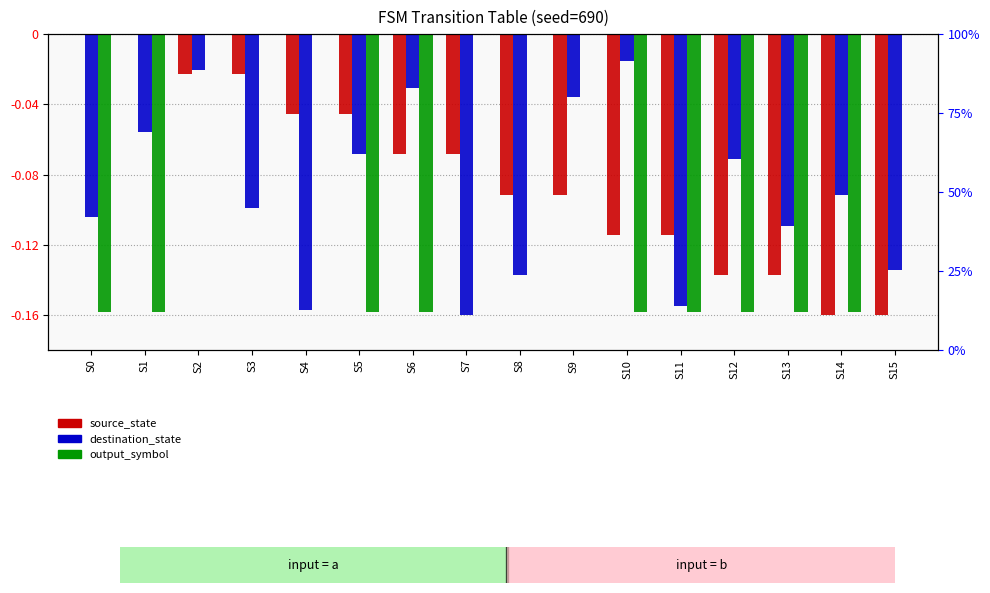

What is the difference between the maximum and second lowest values in the source_state series?

0.2